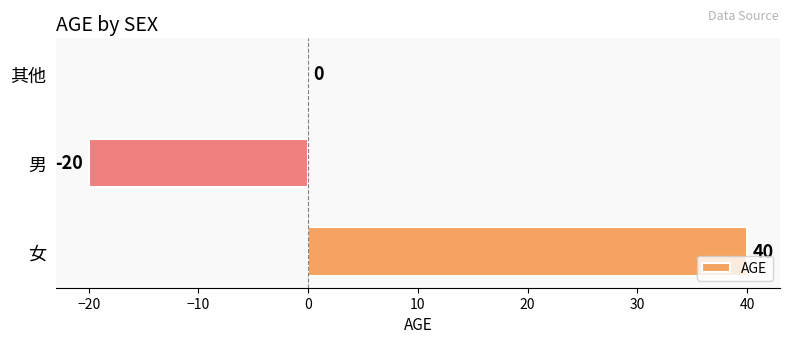

Is it true that the value at 其他 is 35?

False